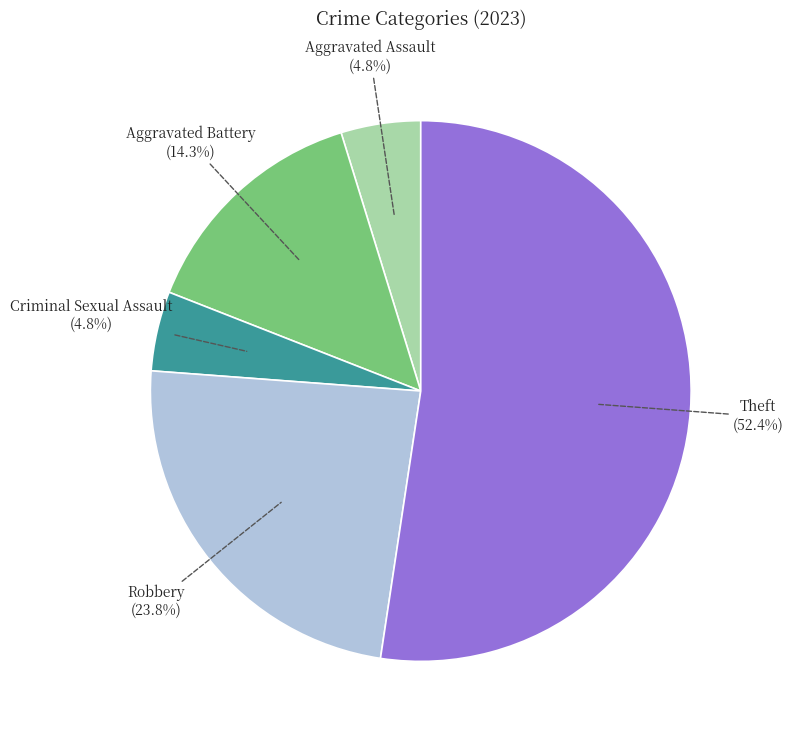

Is Robbery the majority of the pie?

No